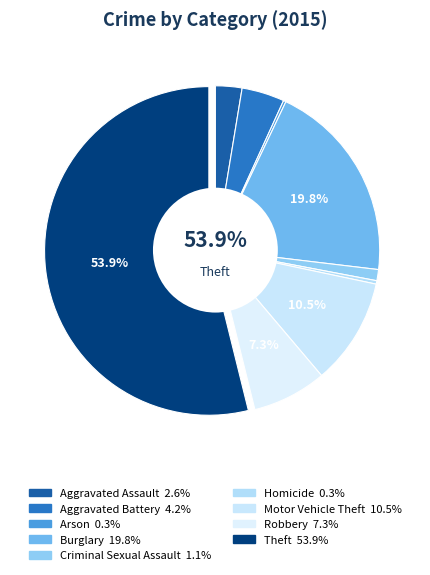

To the nearest percent, what is the difference between the largest and smallest slice percentages?

54%